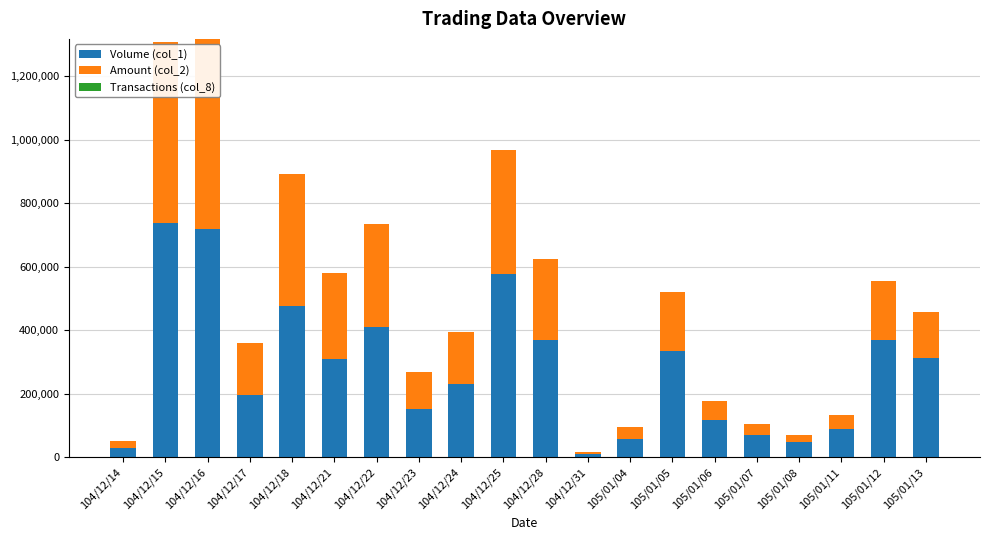

What is the sum of all Volume (col_1) values?

5625000